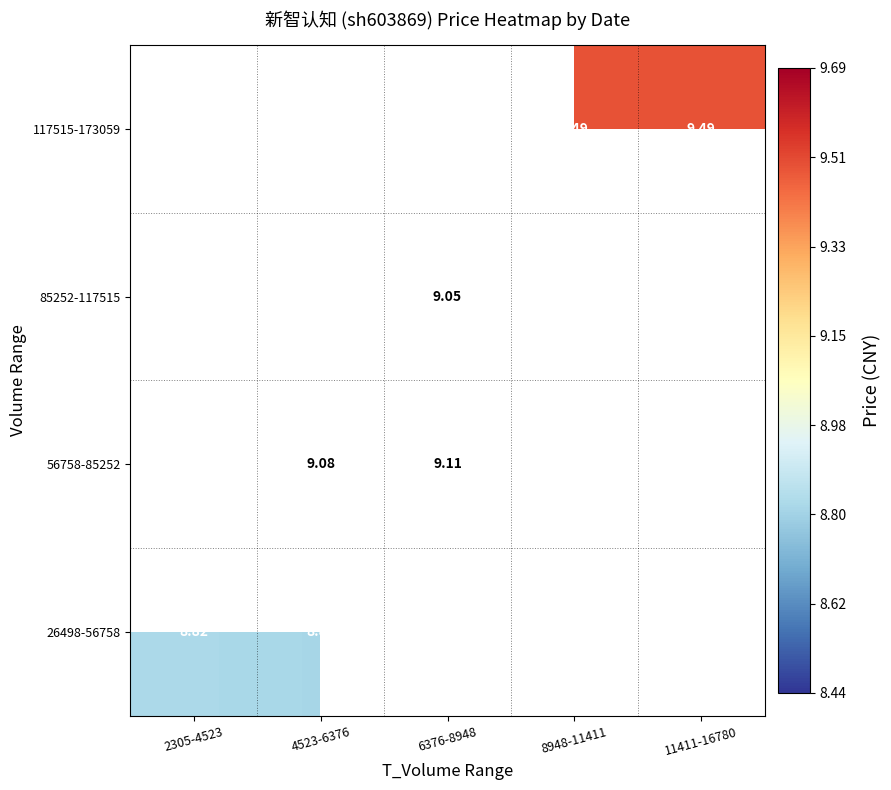

At which label is 26498-56758 closest to 8?

4523-6376